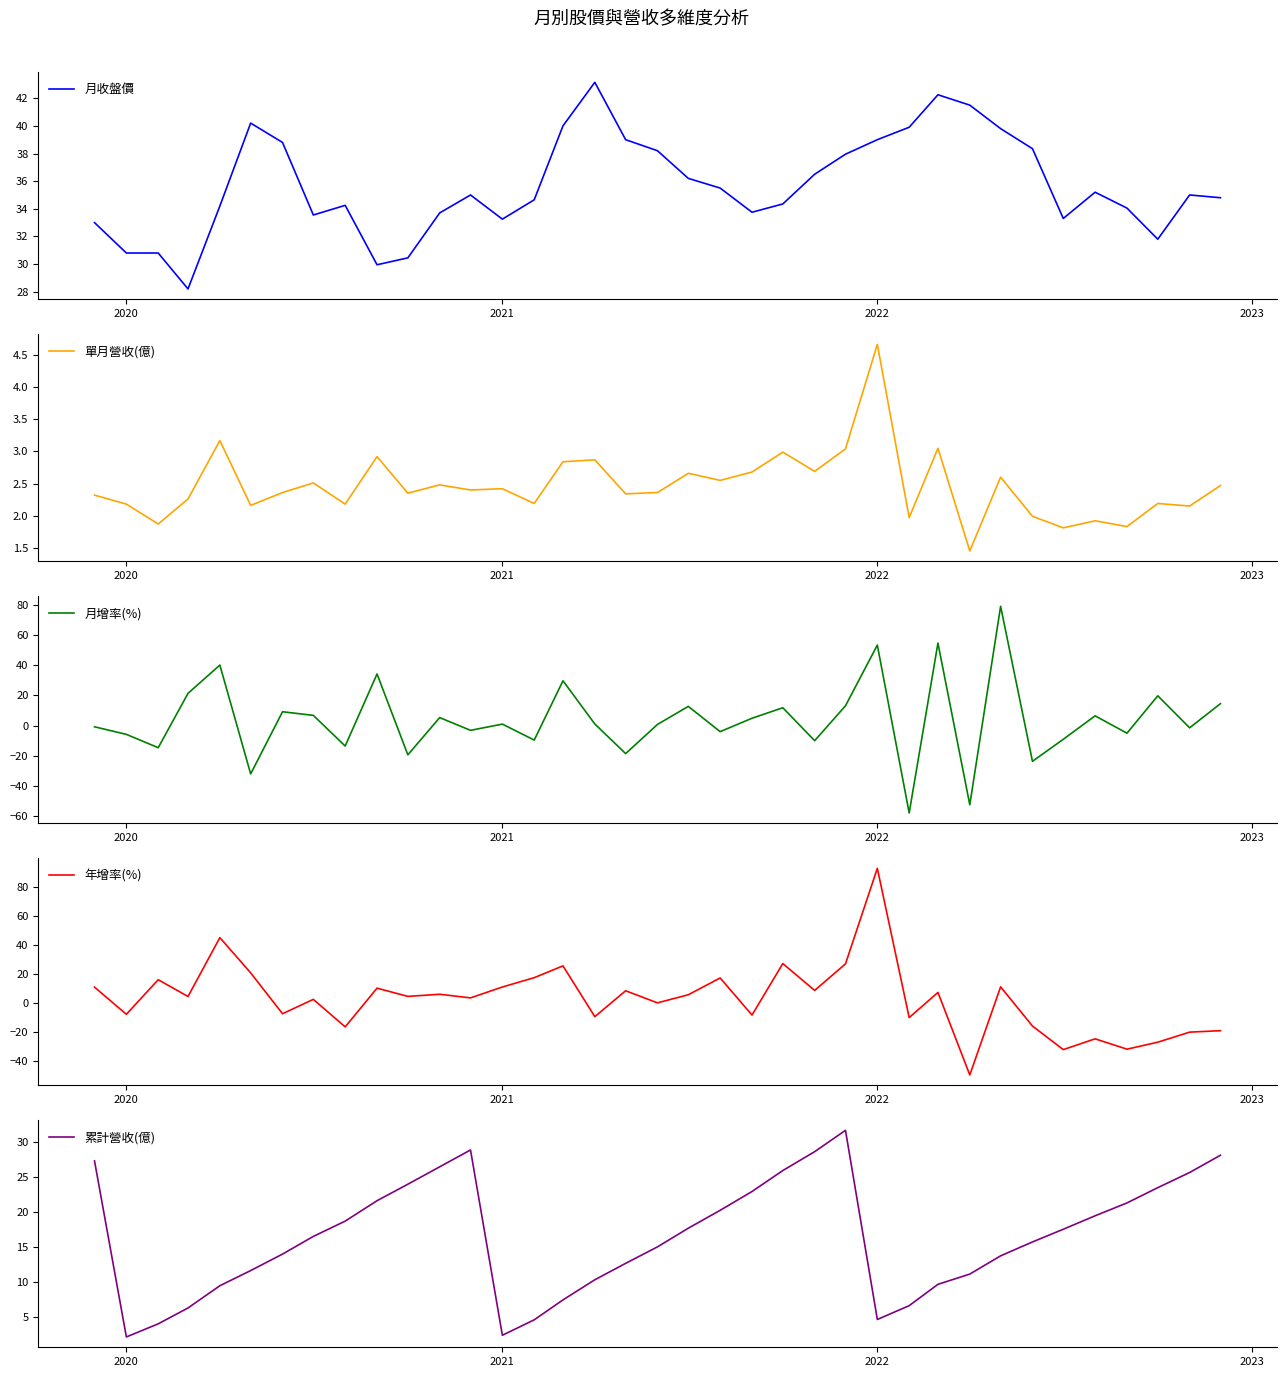

Which series has the largest total across all categories?

月收盤價